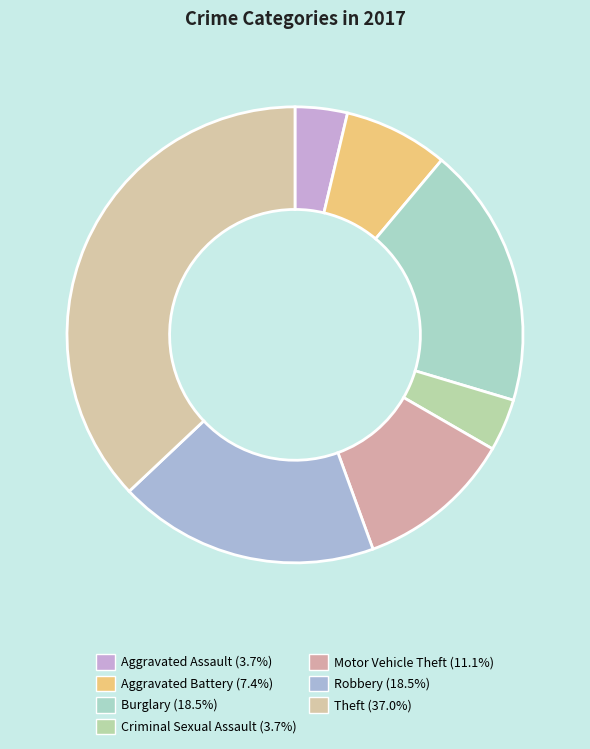

How many segments does this pie chart have?

7